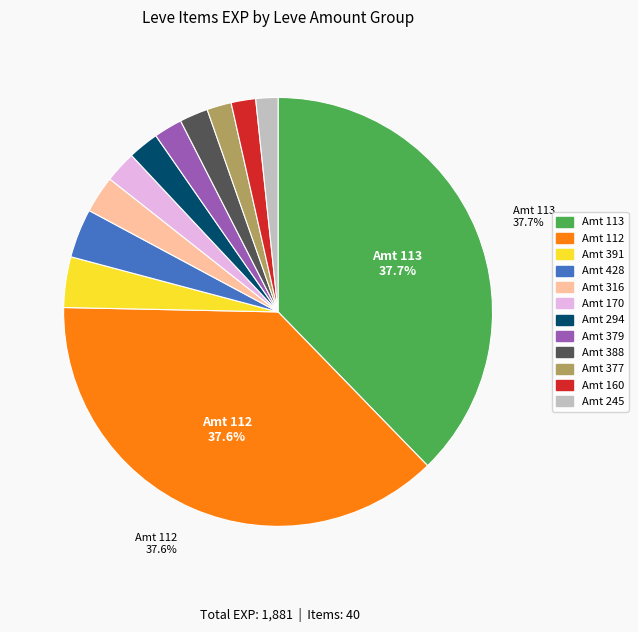

Between Amt 112 and Amt 379, which is larger?

Amt 112